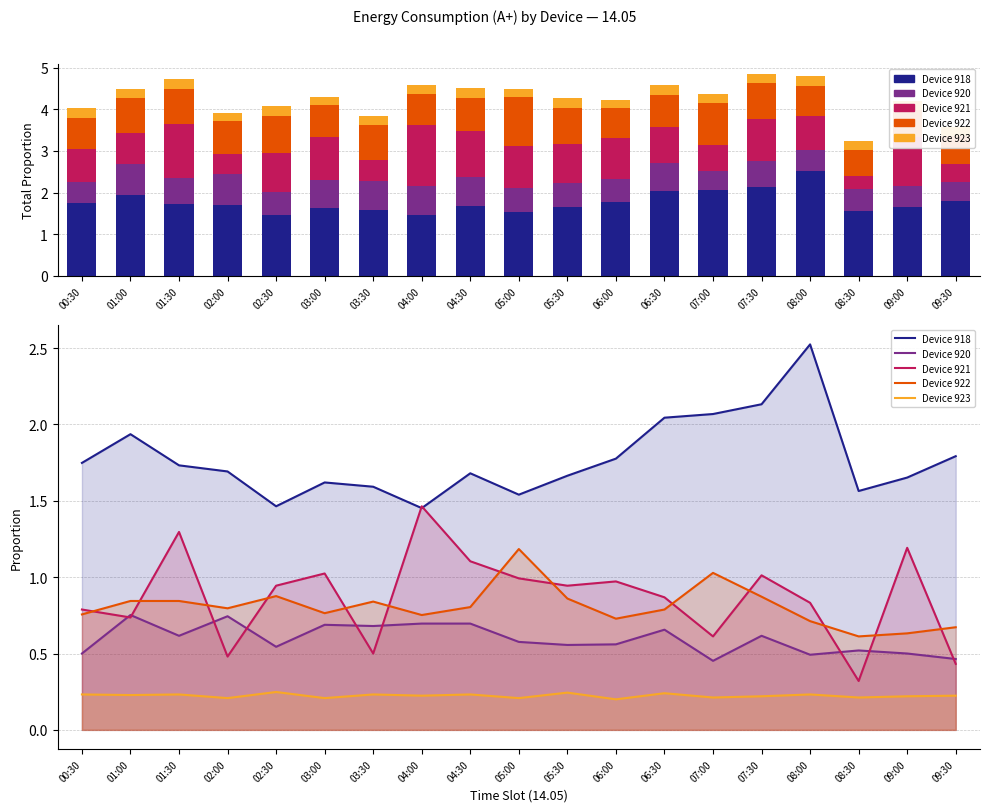

Reading right to left, transcribe all the data shown in this chart.

918: 1.8	1.7	1.6	2.5	2.1	2.1	2.0	1.8	1.7	1.5	1.7	1.5	1.6	1.6	1.5	1.7	1.7	1.9	1.7
920: 0.5	0.5	0.5	0.5	0.6	0.5	0.7	0.6	0.6	0.6	0.7	0.7	0.7	0.7	0.5	0.7	0.6	0.8	0.5
921: 0.4	1.2	0.3	0.8	1.0	0.6	0.9	1.0	0.9	1.0	1.1	1.5	0.5	1.0	0.9	0.5	1.3	0.7	0.8
922: 0.7	0.6	0.6	0.7	0.9	1.0	0.8	0.7	0.9	1.2	0.8	0.8	0.8	0.8	0.9	0.8	0.8	0.8	0.8
923: 0.2	0.2	0.2	0.2	0.2	0.2	0.2	0.2	0.2	0.2	0.2	0.2	0.2	0.2	0.2	0.2	0.2	0.2	0.2